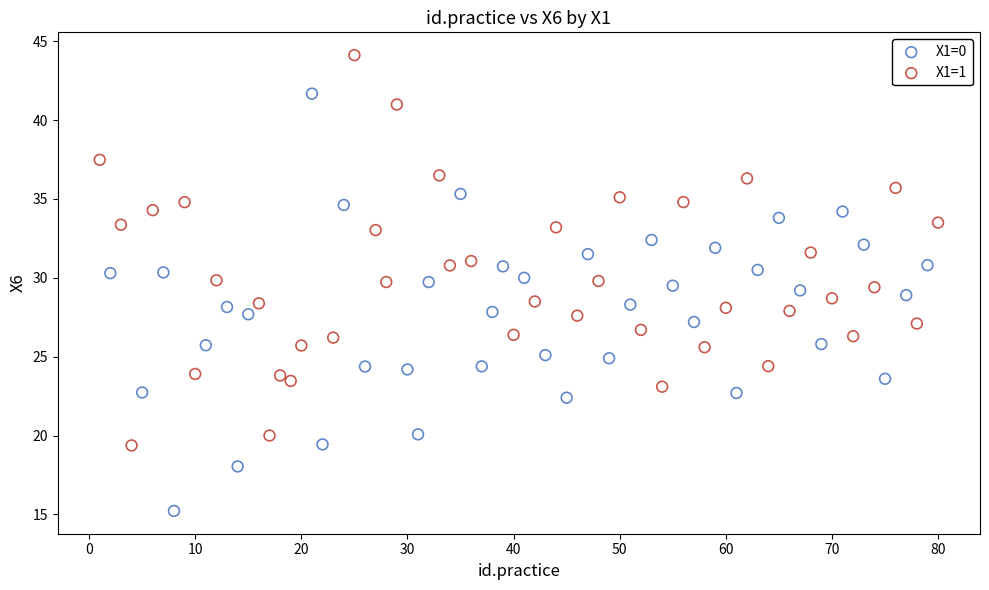

Which series contains the lowest Y value?

X1=0